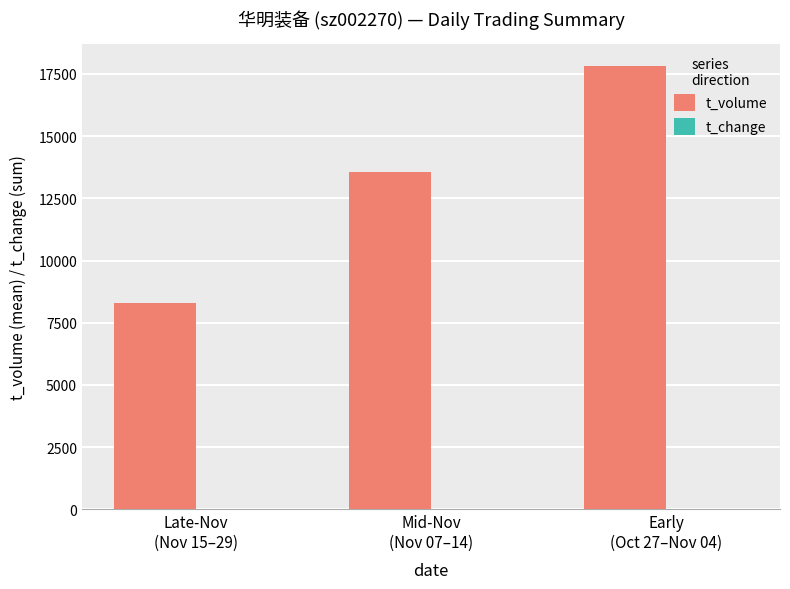

How many groups of bars are there?

3